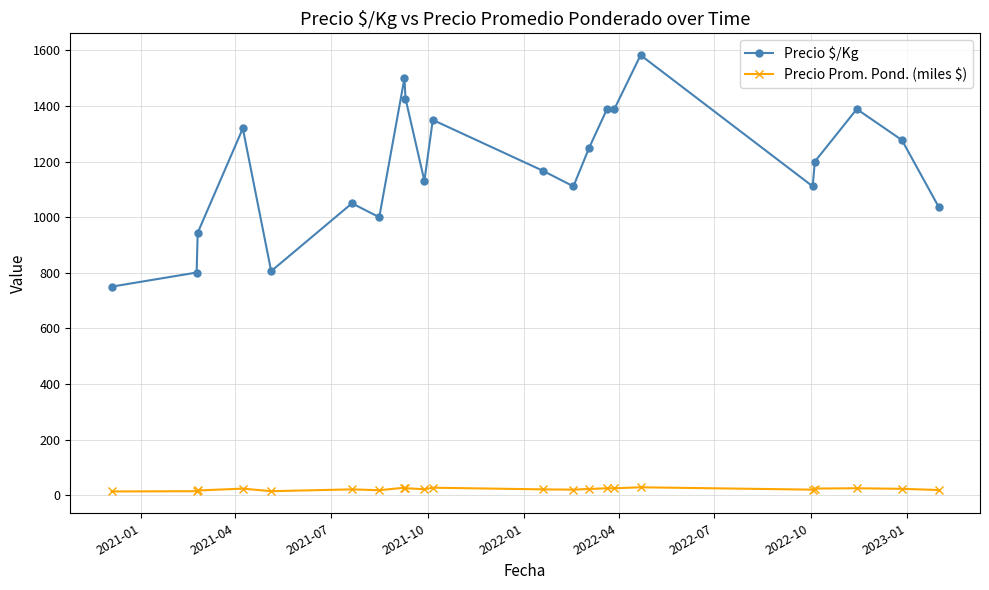

What is the greatest value displayed?

1583.0